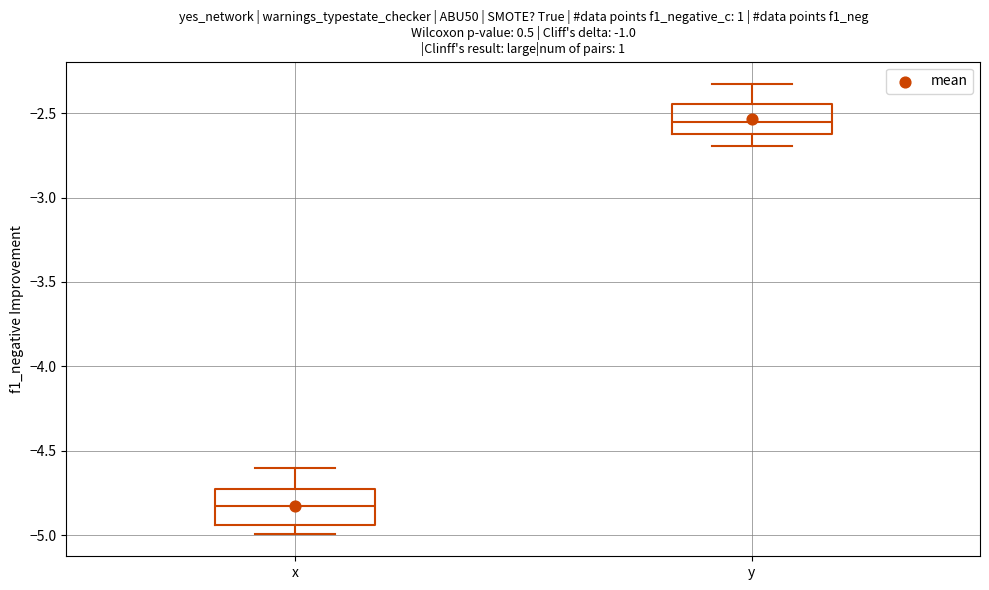

Reading left to right, read every box against the y-axis: the position of its median line, the range the box covers, and the ends of its whiskers. The values are not printed on the chart, so give them approximately, as read against the axis.

x: median -4.85, box -4.95 to -4.75, whiskers -5.00 to -4.60
y: median -2.55, box -2.65 to -2.45, whiskers -2.70 to -2.35